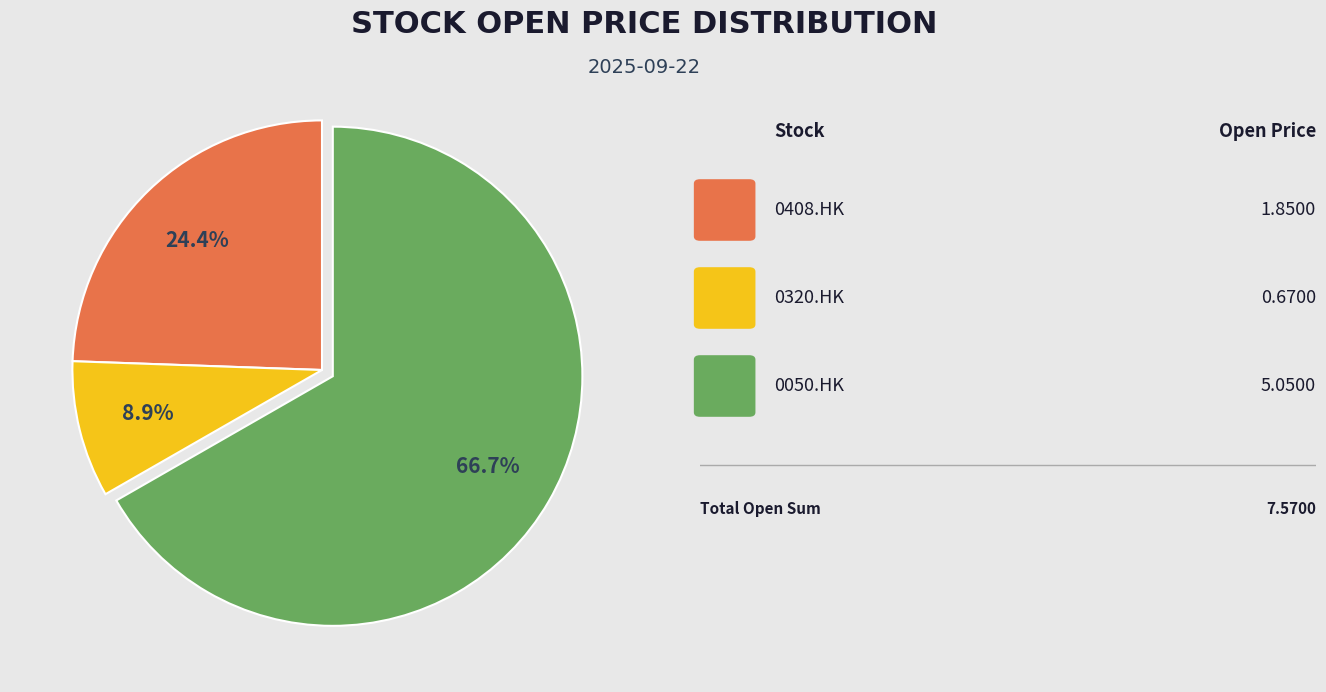

Is there a majority slice in this chart?

Yes